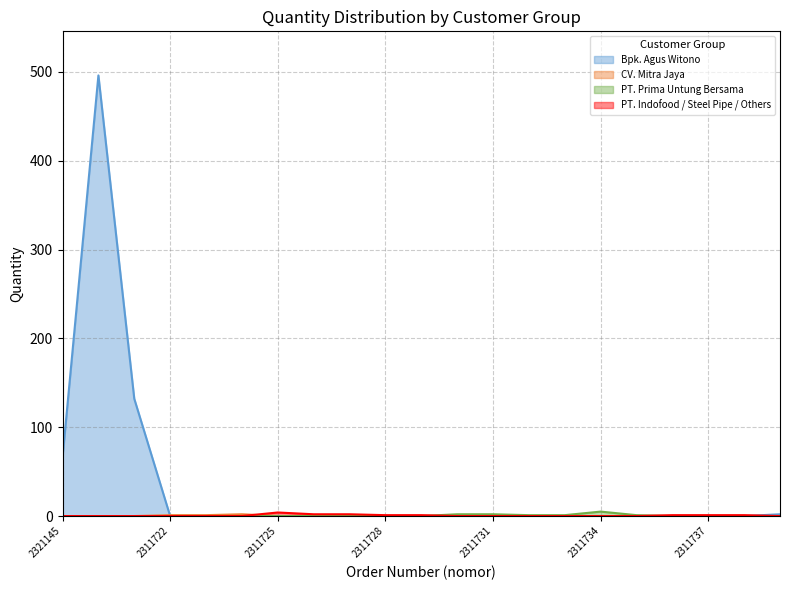

How many data points in Bpk. Agus Witono are above 0?

4